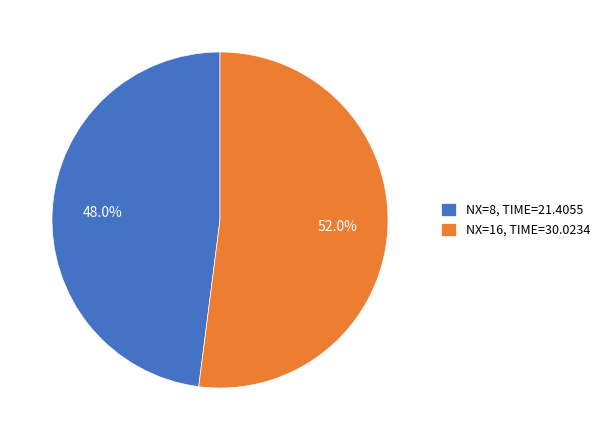

How many slices are in this pie chart?

2